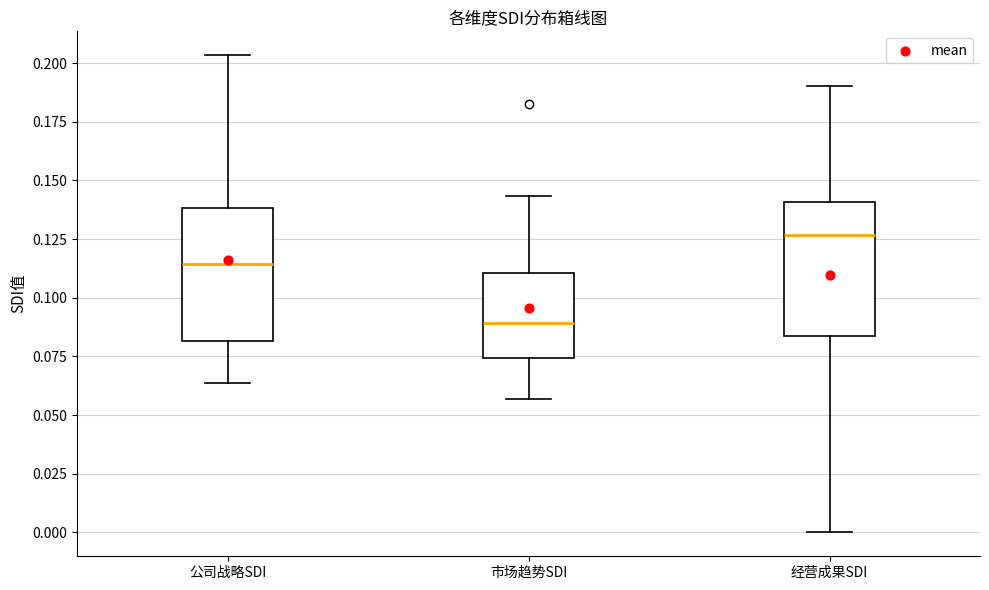

Where does the lower whisker of the box for 经营成果SDI end on the y-axis? The values are not printed on the chart, so give them approximately, as read against the axis.

0.000